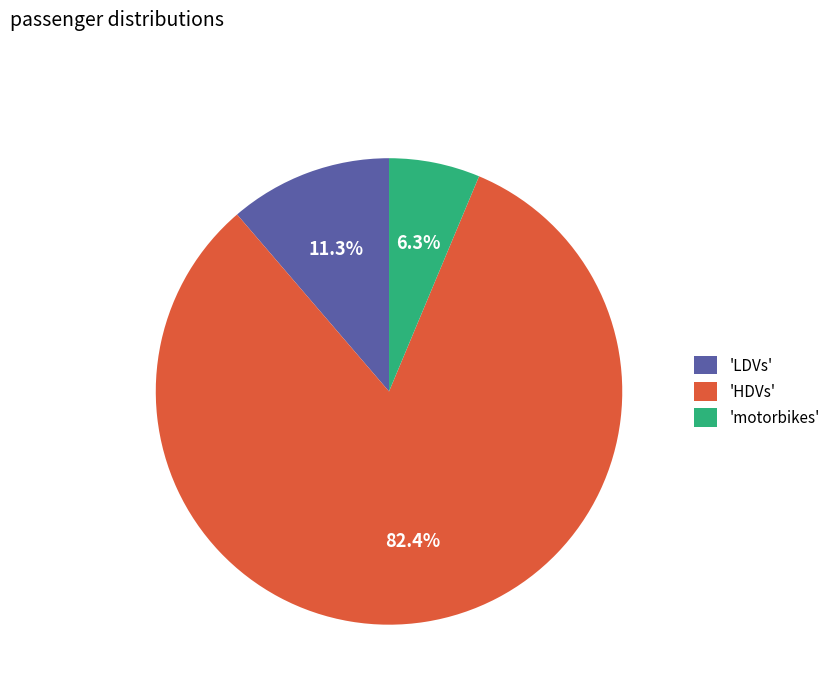

To the nearest percent, what is the average slice percentage?

33%